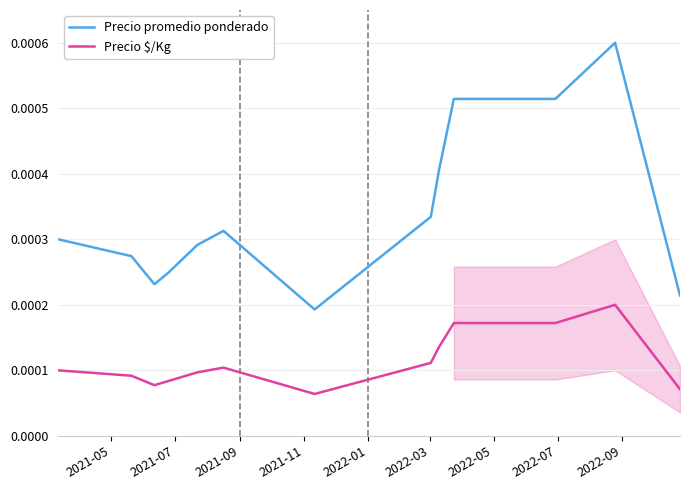

True or false: Precio promedio ponderado and Precio $/Kg intersect in this chart.

False